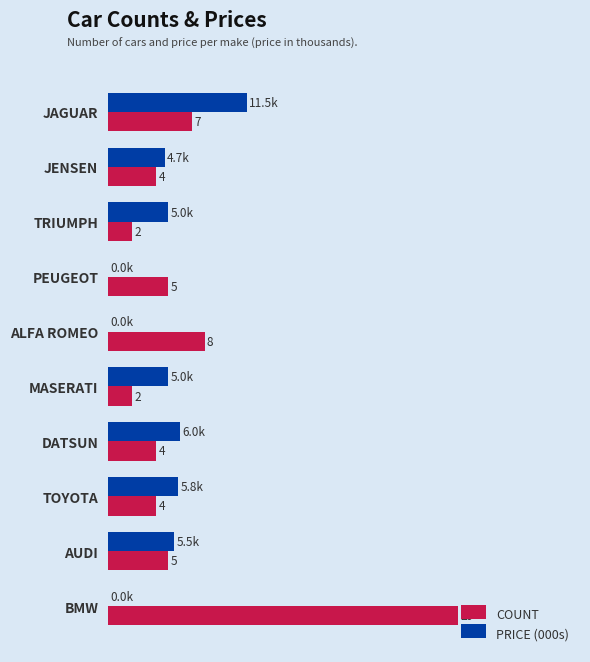

At which category does the chart reach its peak across all series?

BMW